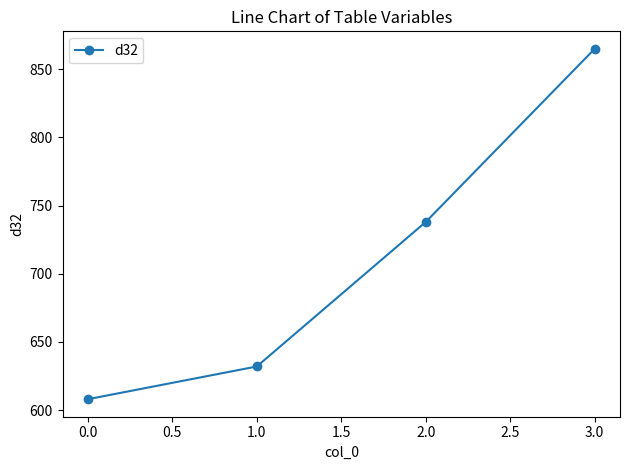

What is the value of the 1st point from the left?

608